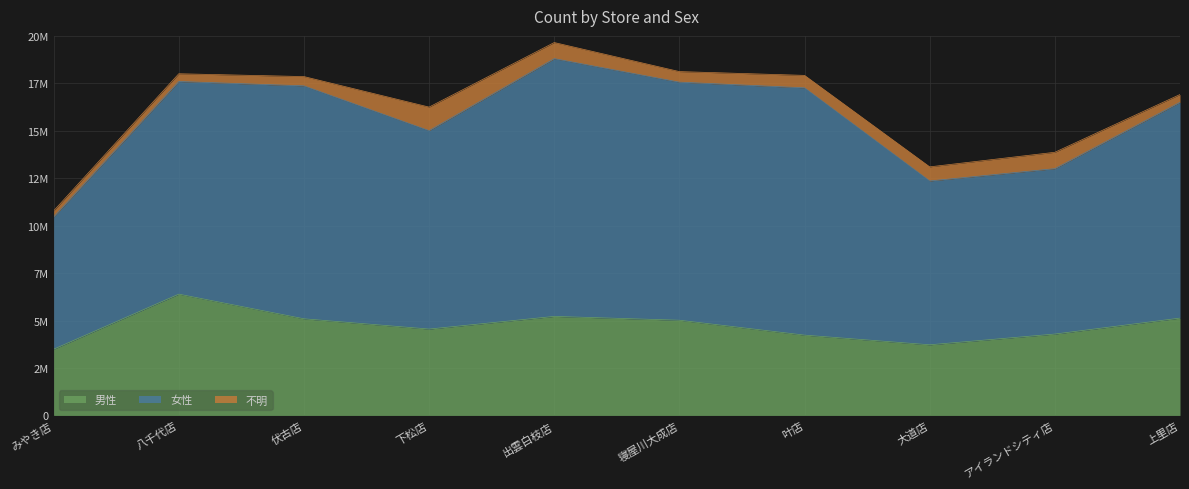

What is the difference between the maximum and minimum values in the 女性 series?

6616189